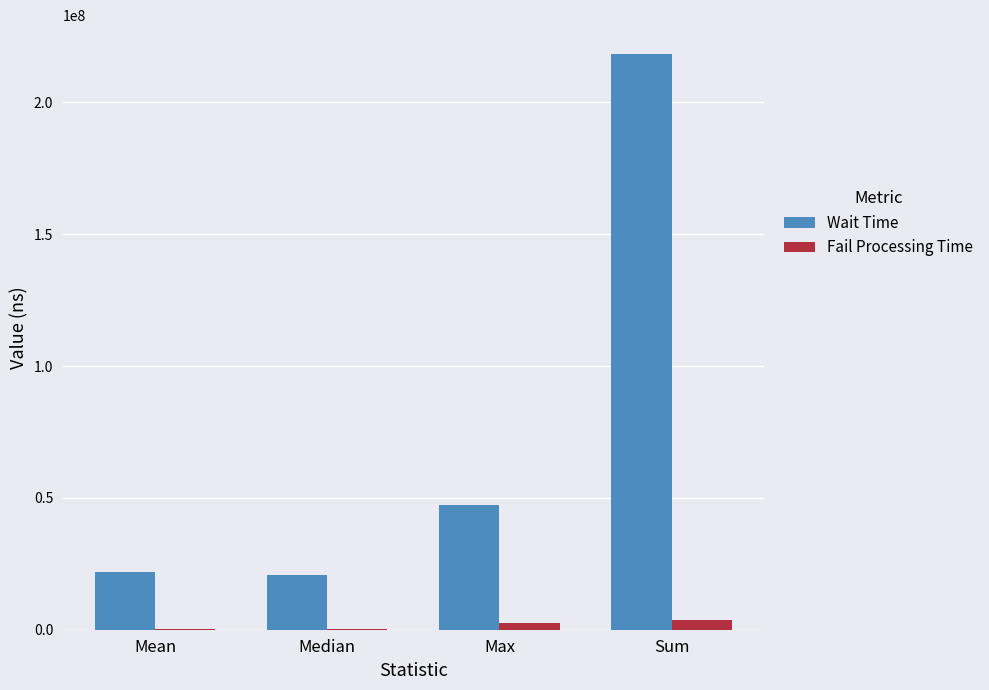

Between Max and Sum, which series saw the biggest shift?

Wait Time